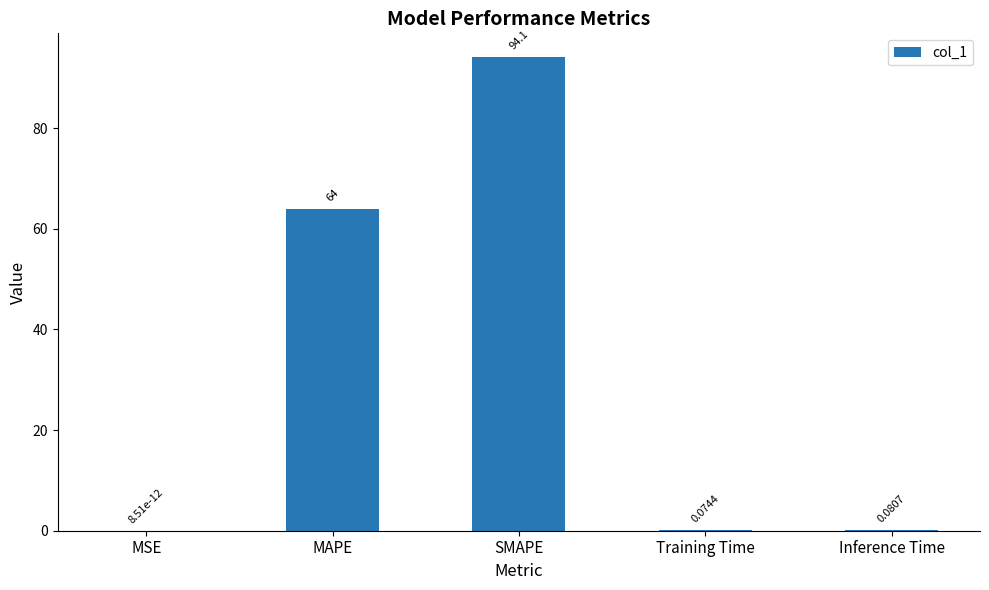

What is the ratio of the value at MAPE to the value at SMAPE?

0.7